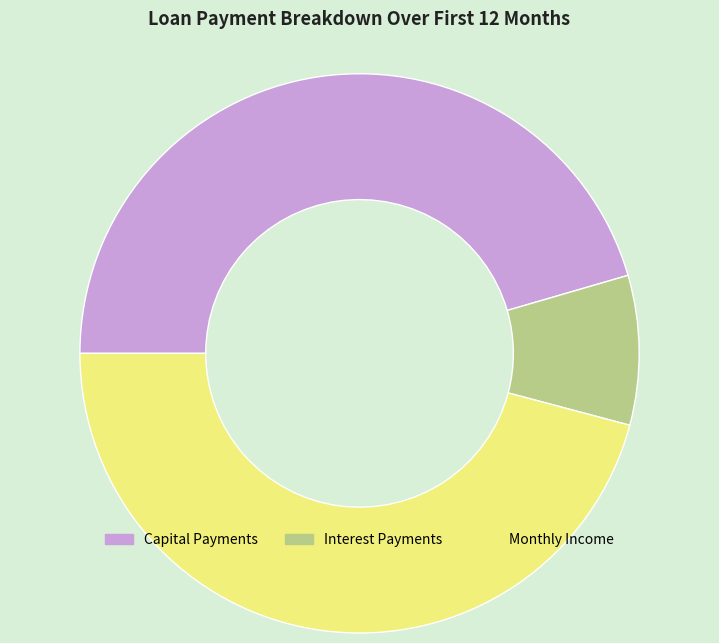

Count the number of slices in the pie.

3